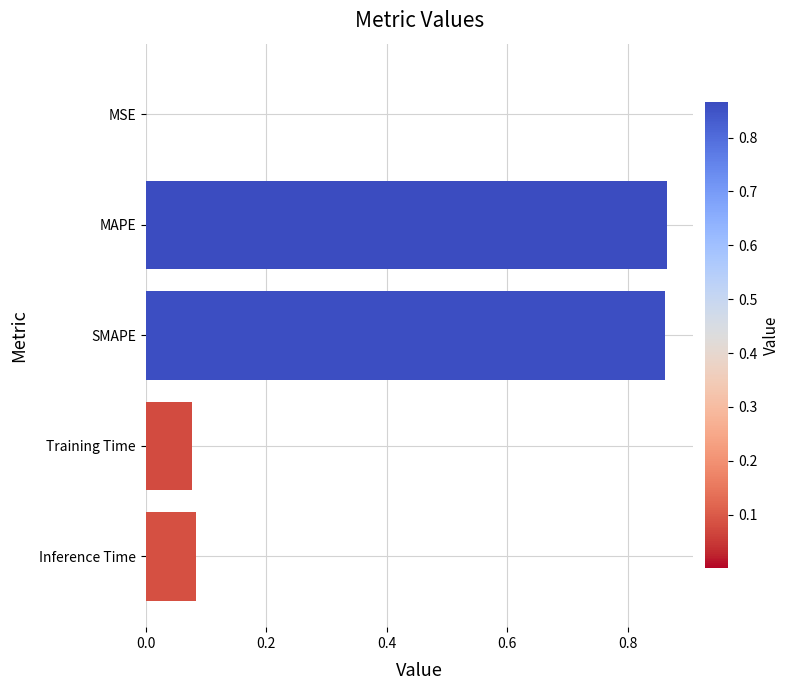

What is the change in value from MAPE to Inference Time?

-0.8